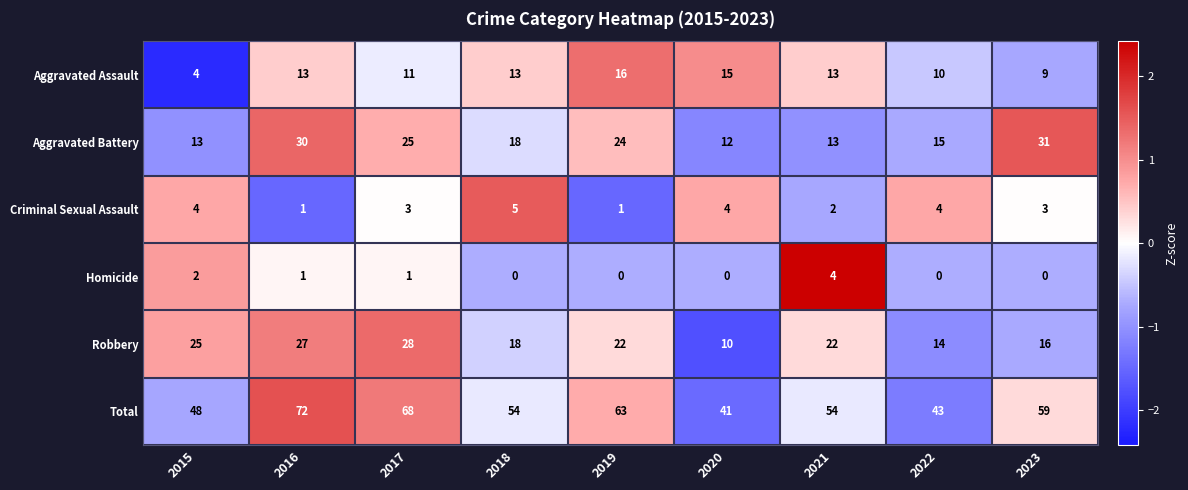

Between 2017 and 2018, which series saw the biggest shift?

Total